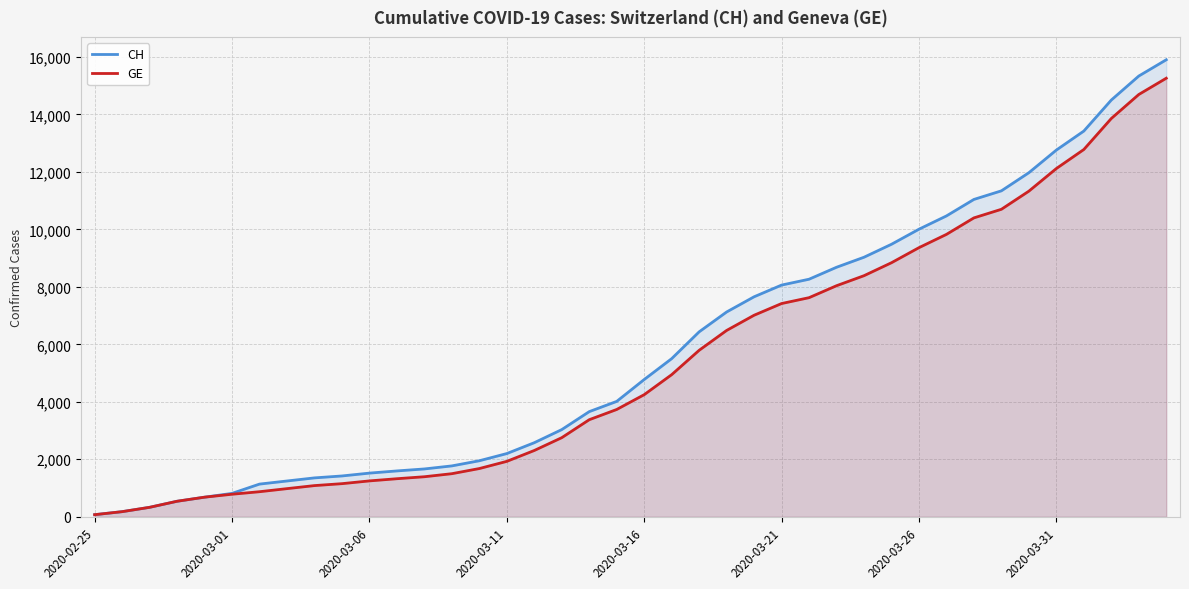

True or false: CH and GE intersect in this chart.

False